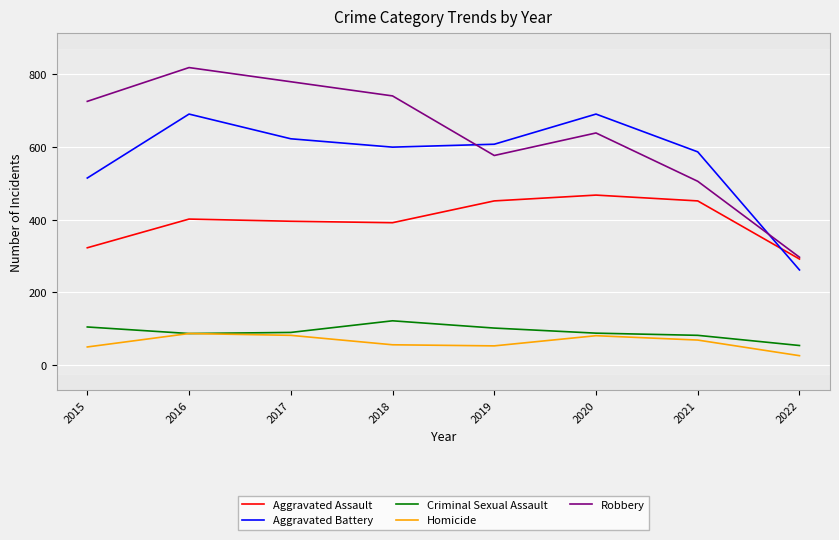

What is the total value across all series at 2019?

1792